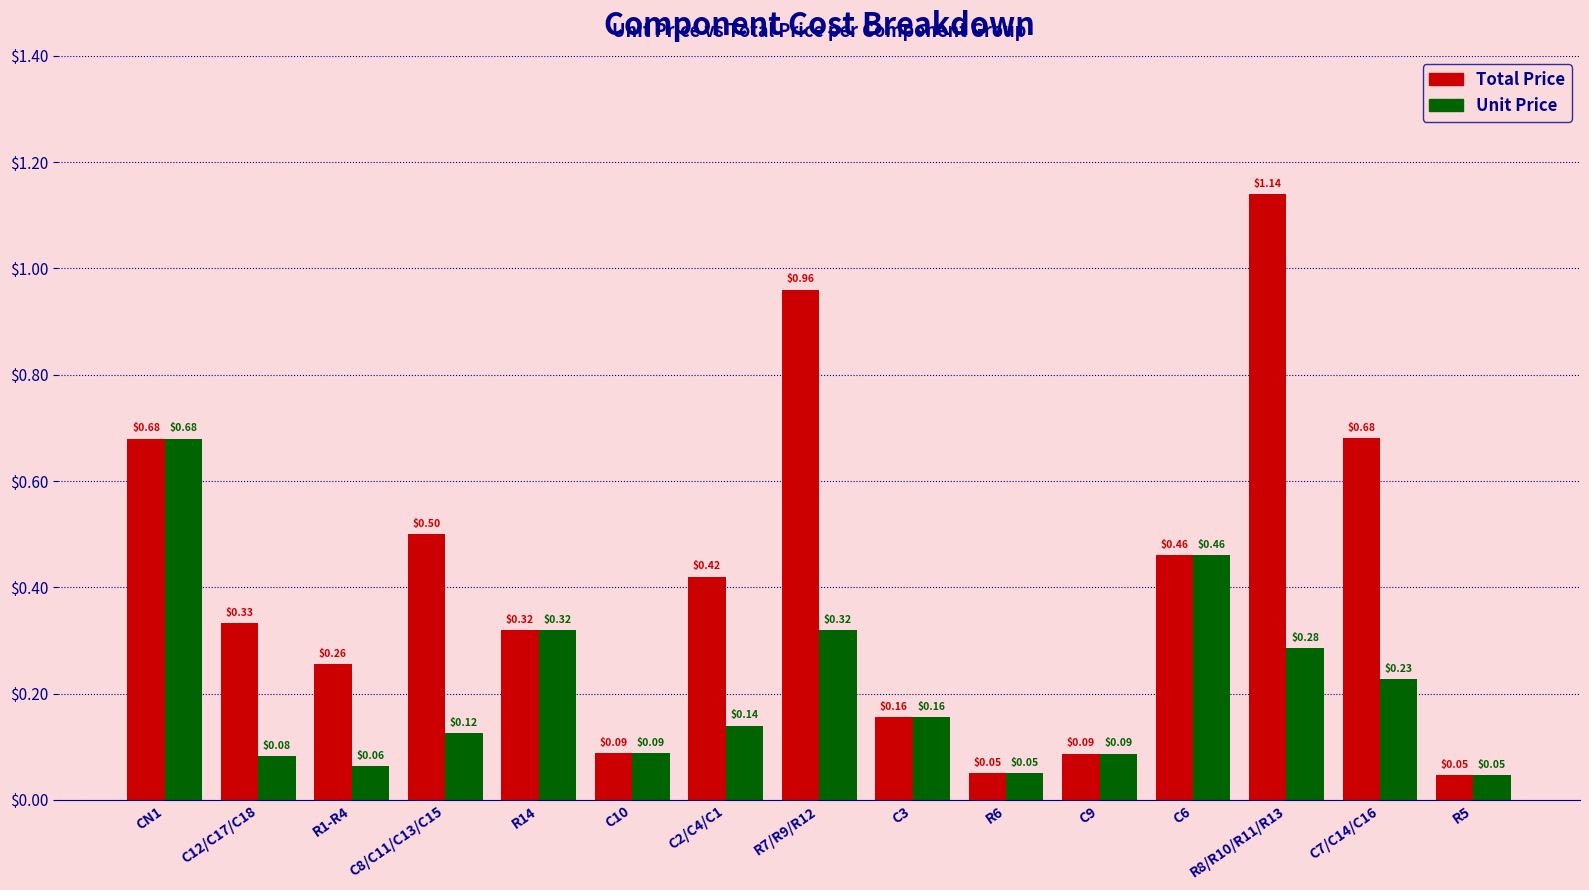

List the series in order of their overall mean, highest first.

Total Price, Unit Price